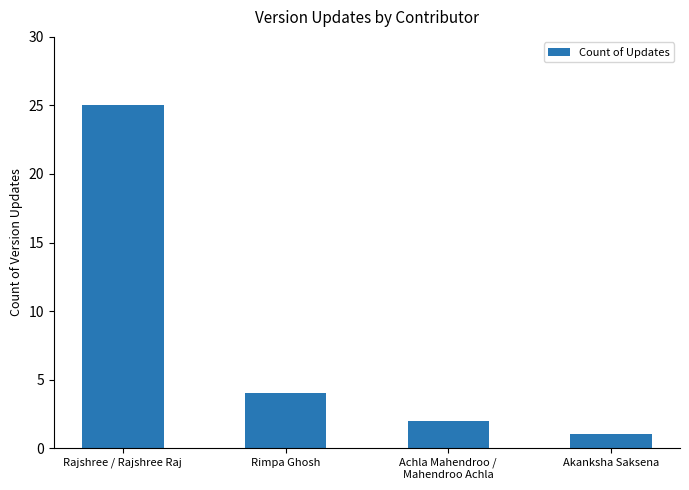

Between Rimpa Ghosh and Achla Mahendroo /
Mahendroo Achla, which is larger?

Rimpa Ghosh